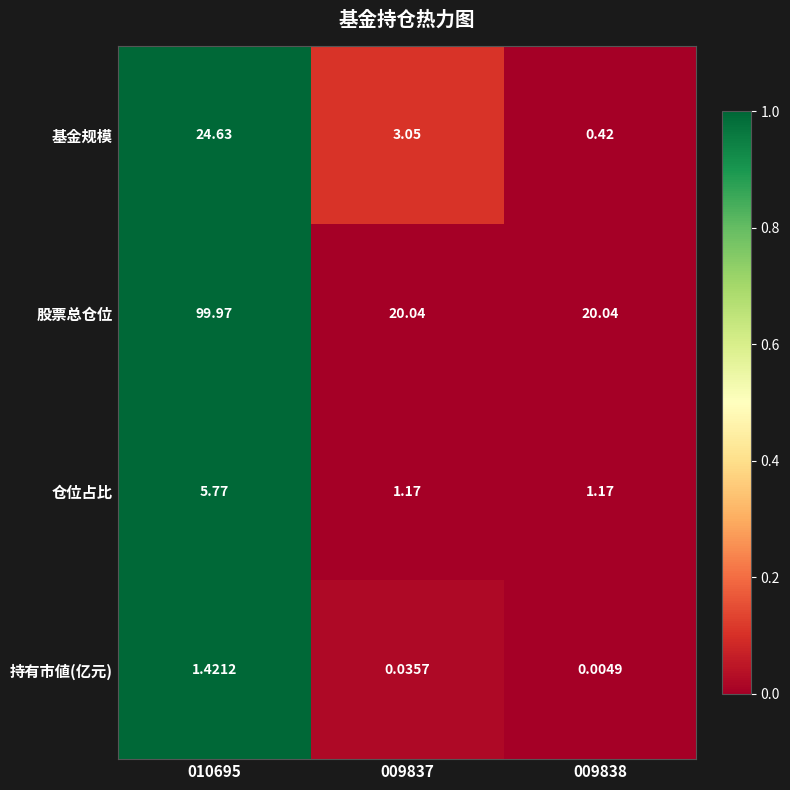

How many categories are shown in the chart?

3